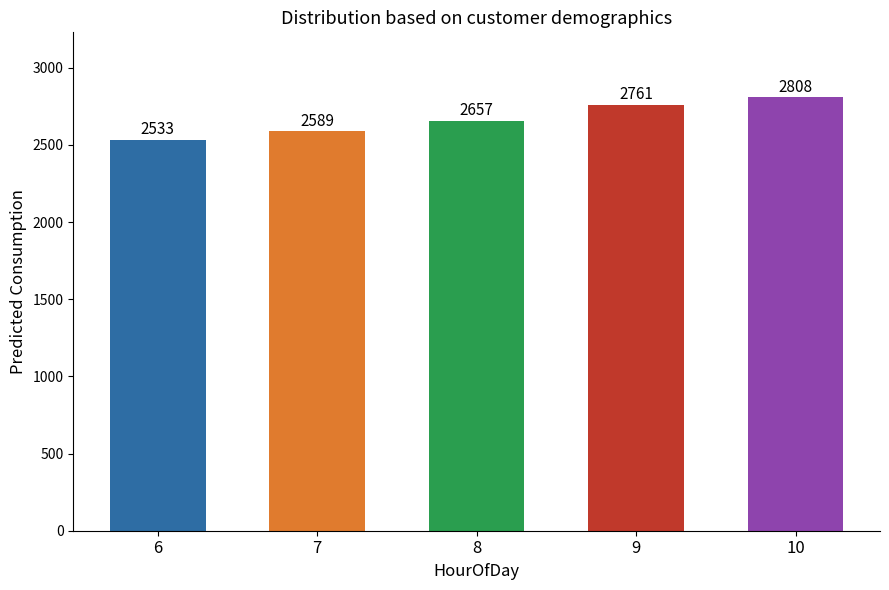

What is the value of the 3rd bar from the left?

2657.0